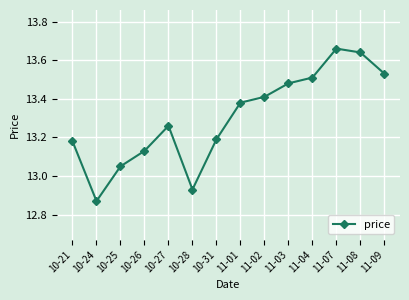

How many lines are shown in the chart?

1